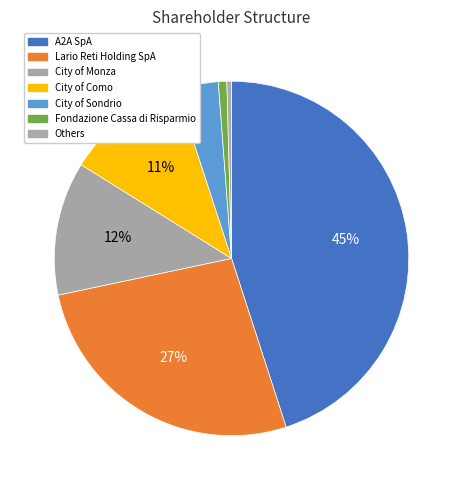

How many slices are in this pie chart?

7